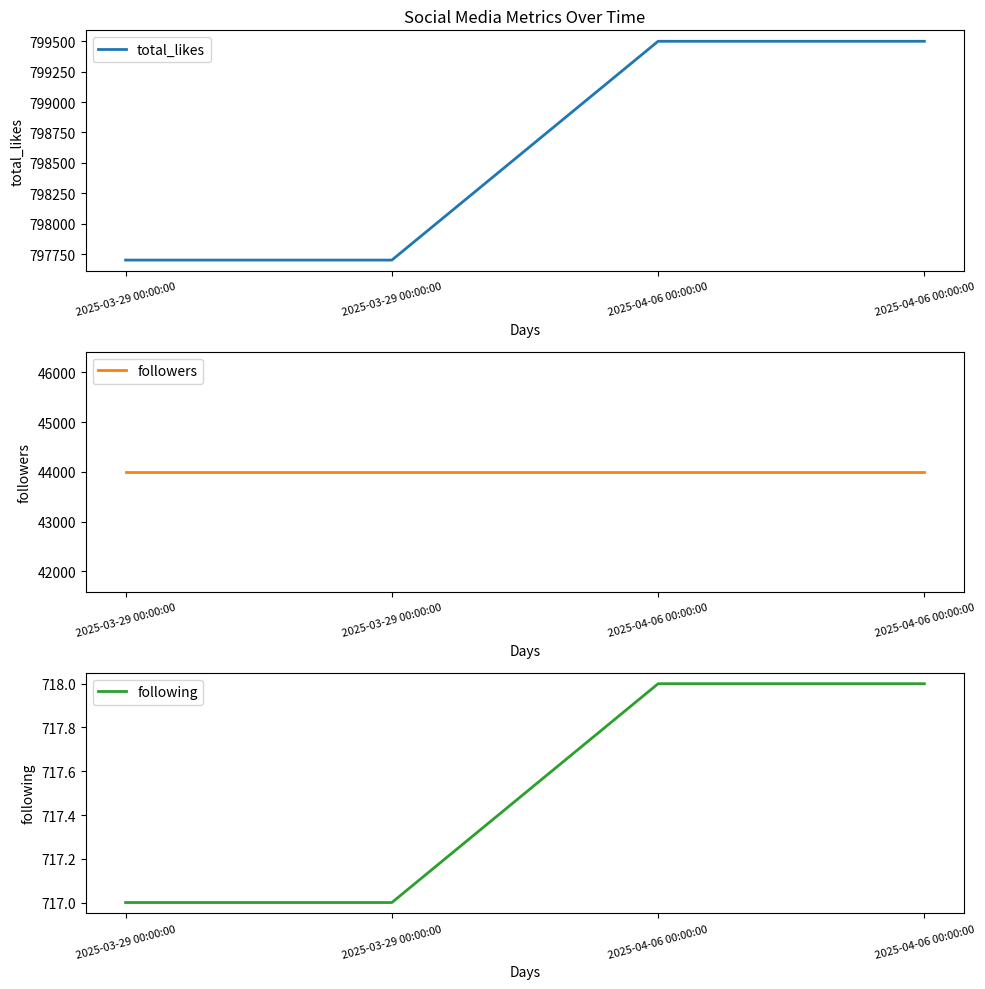

Reading right to left, list all the values displayed in this chart.

total_likes: 2025-04-06 00:00:00=799500	2025-04-06 00:00:00=799500	2025-03-29 00:00:00=797700	2025-03-29 00:00:00=797700
followers: 2025-04-06 00:00:00=44000	2025-04-06 00:00:00=44000	2025-03-29 00:00:00=44000	2025-03-29 00:00:00=44000
following: 2025-04-06 00:00:00=718	2025-04-06 00:00:00=718	2025-03-29 00:00:00=717	2025-03-29 00:00:00=717